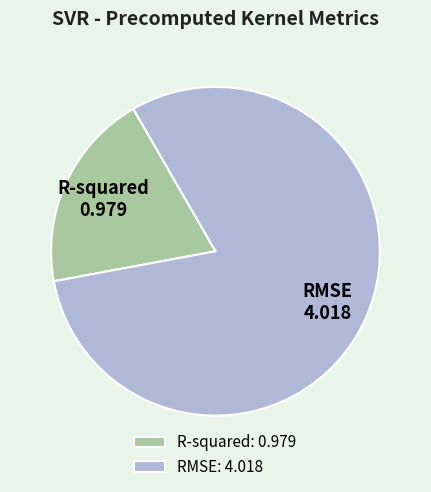

Does any single category account for the majority?

Yes